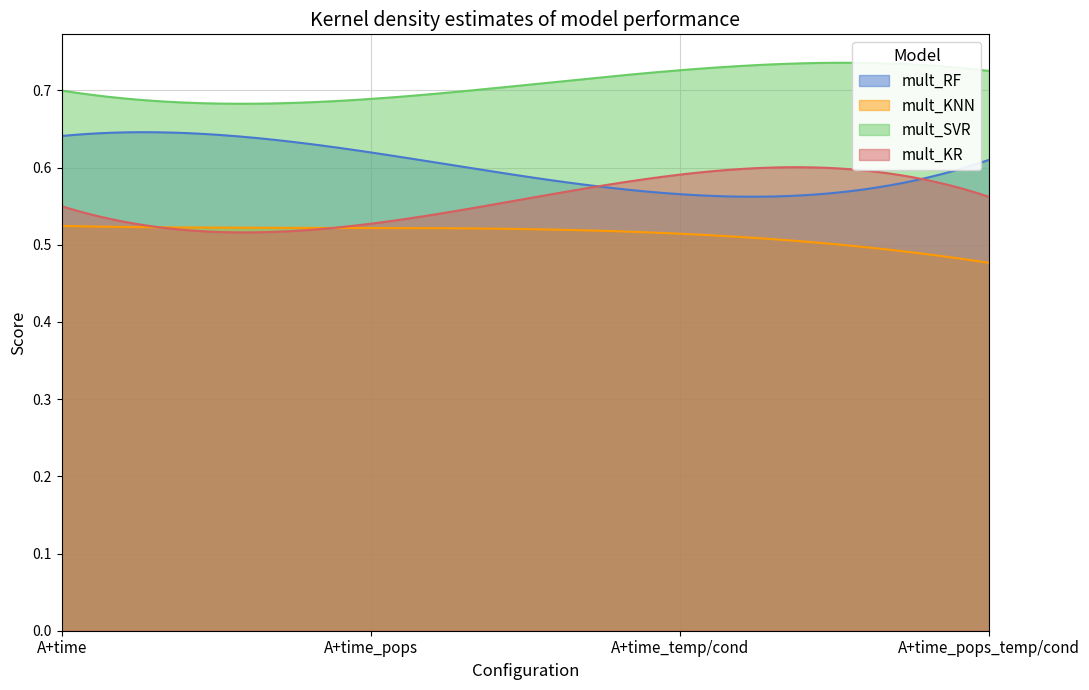

How many series are shown in this chart?

4